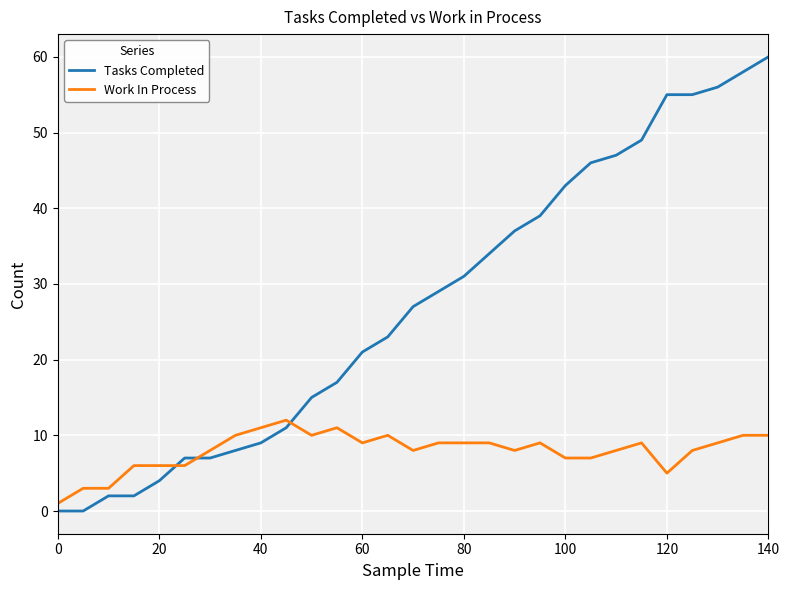

Rank the series by their average value, from lowest to highest.

Work In Process, Tasks Completed